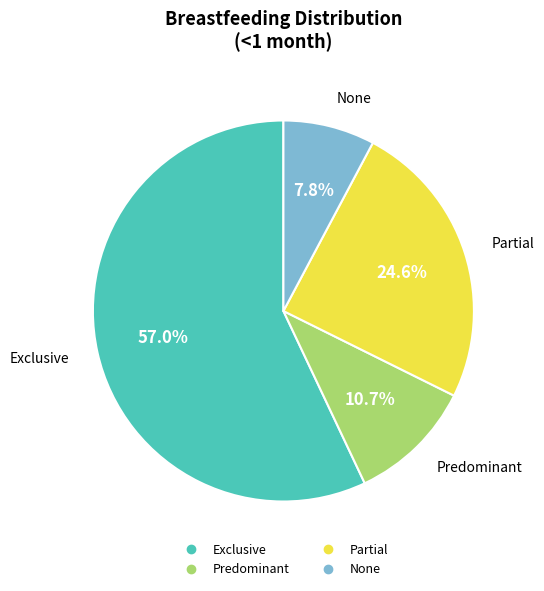

Rank the categories by value from lowest to highest.

None, Predominant, Partial, Exclusive